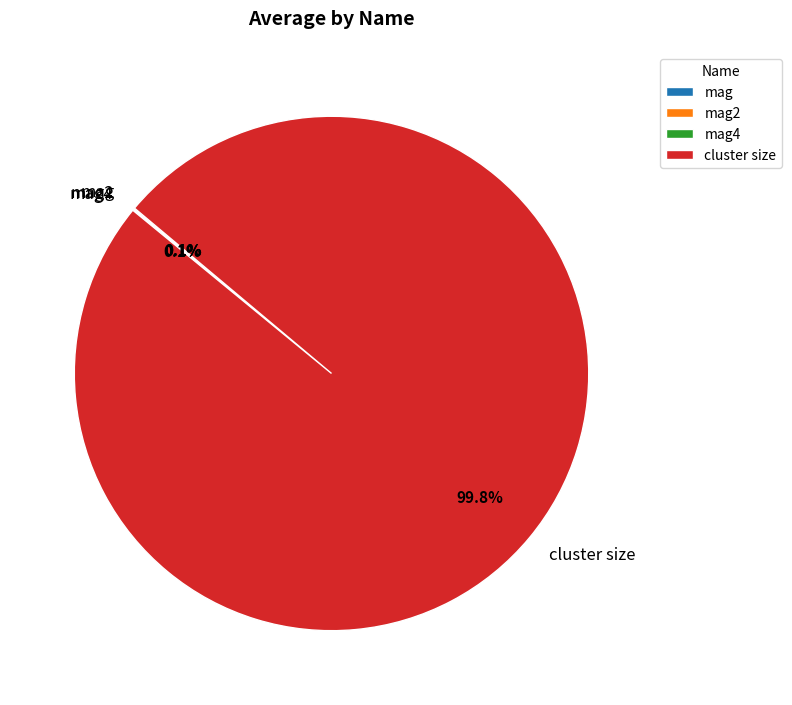

Is cluster size the majority of the pie?

Yes